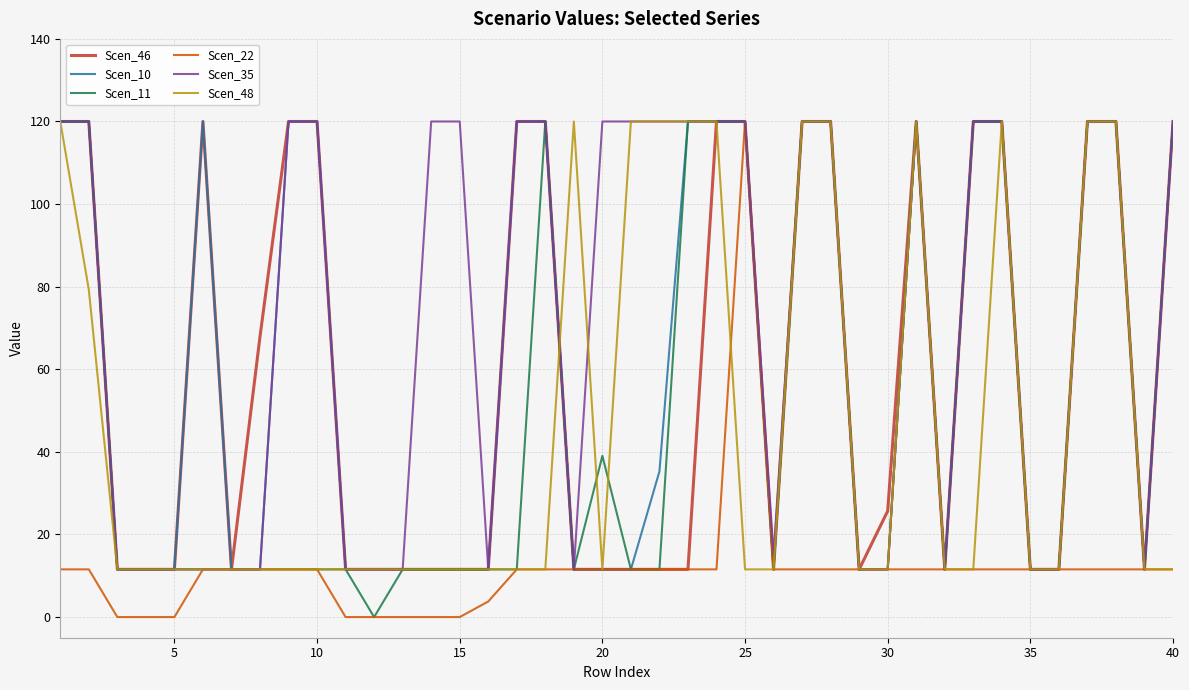

What is the difference between the maximum and second lowest values in the Scen_22 series?

120.0